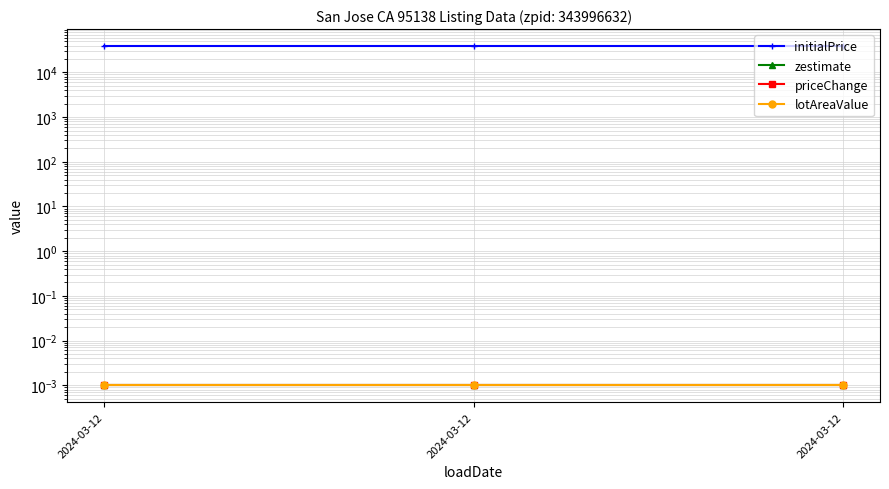

At 2024-03-12, list the series in order from smallest to largest.

zestimate, priceChange, lotAreaValue, initialPrice